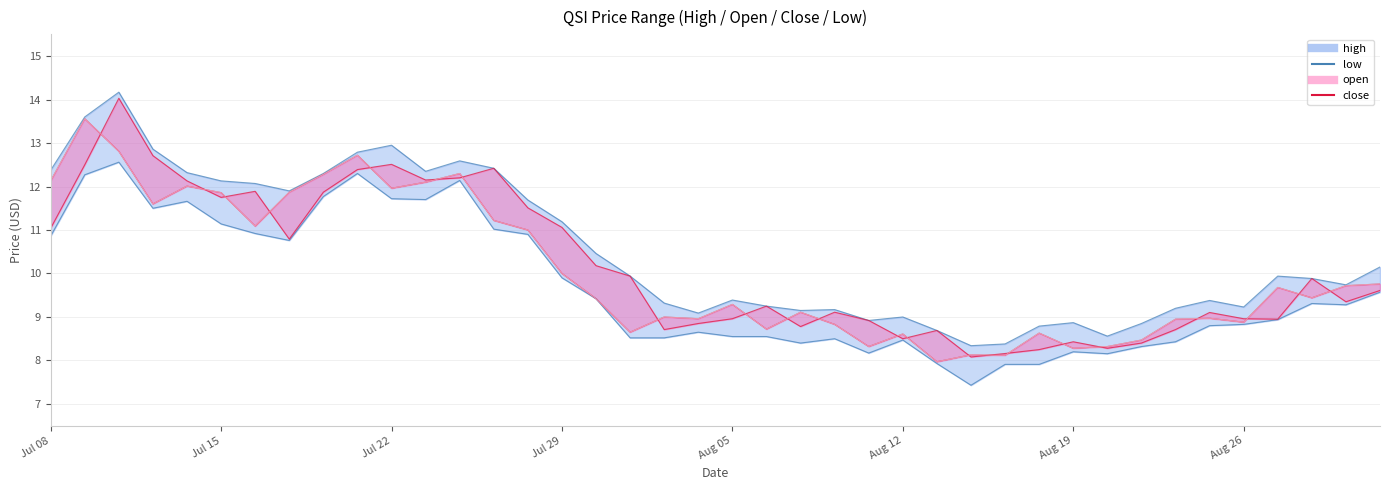

Is the value of close at 23 greater than the value of low at 21?

Yes